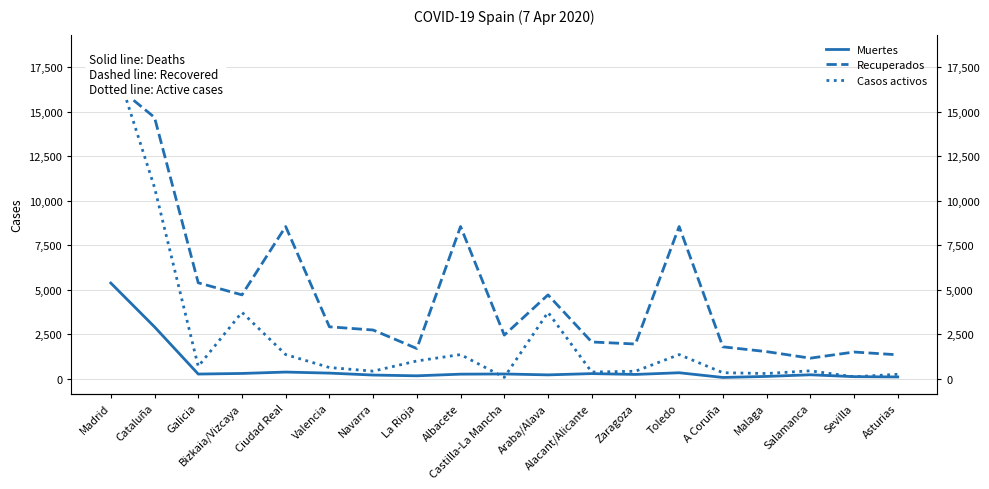

At which label does Muertes reach its minimum?

A Coruña